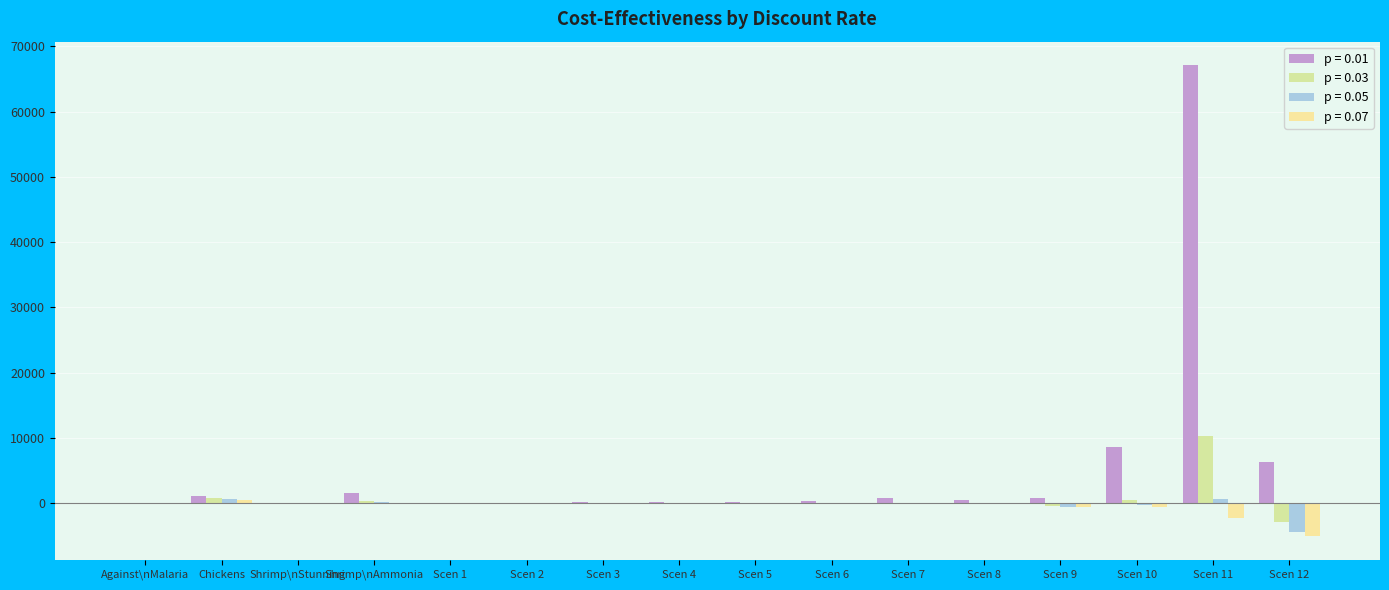

Rank the series by their maximum value, from highest to lowest.

p = 0.01, p = 0.03, p = 0.05, p = 0.07